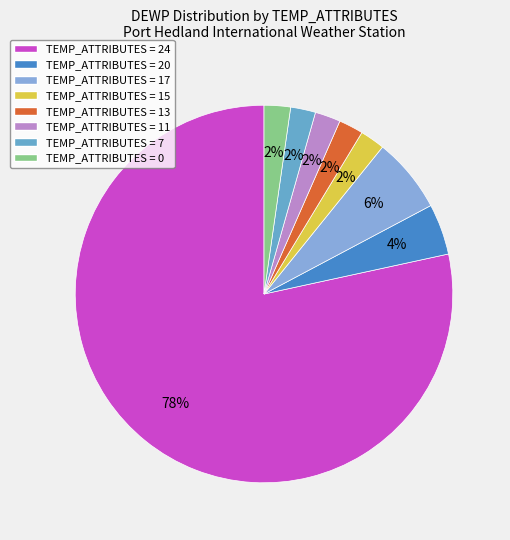

How many segments does this pie chart have?

8